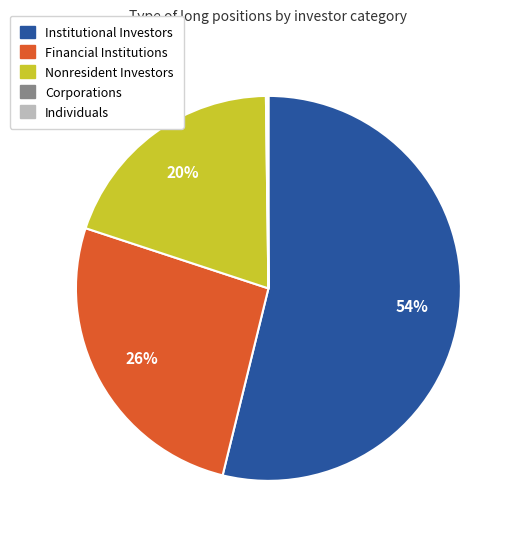

True or false: Financial Institutions accounts for 38% of the total.

False